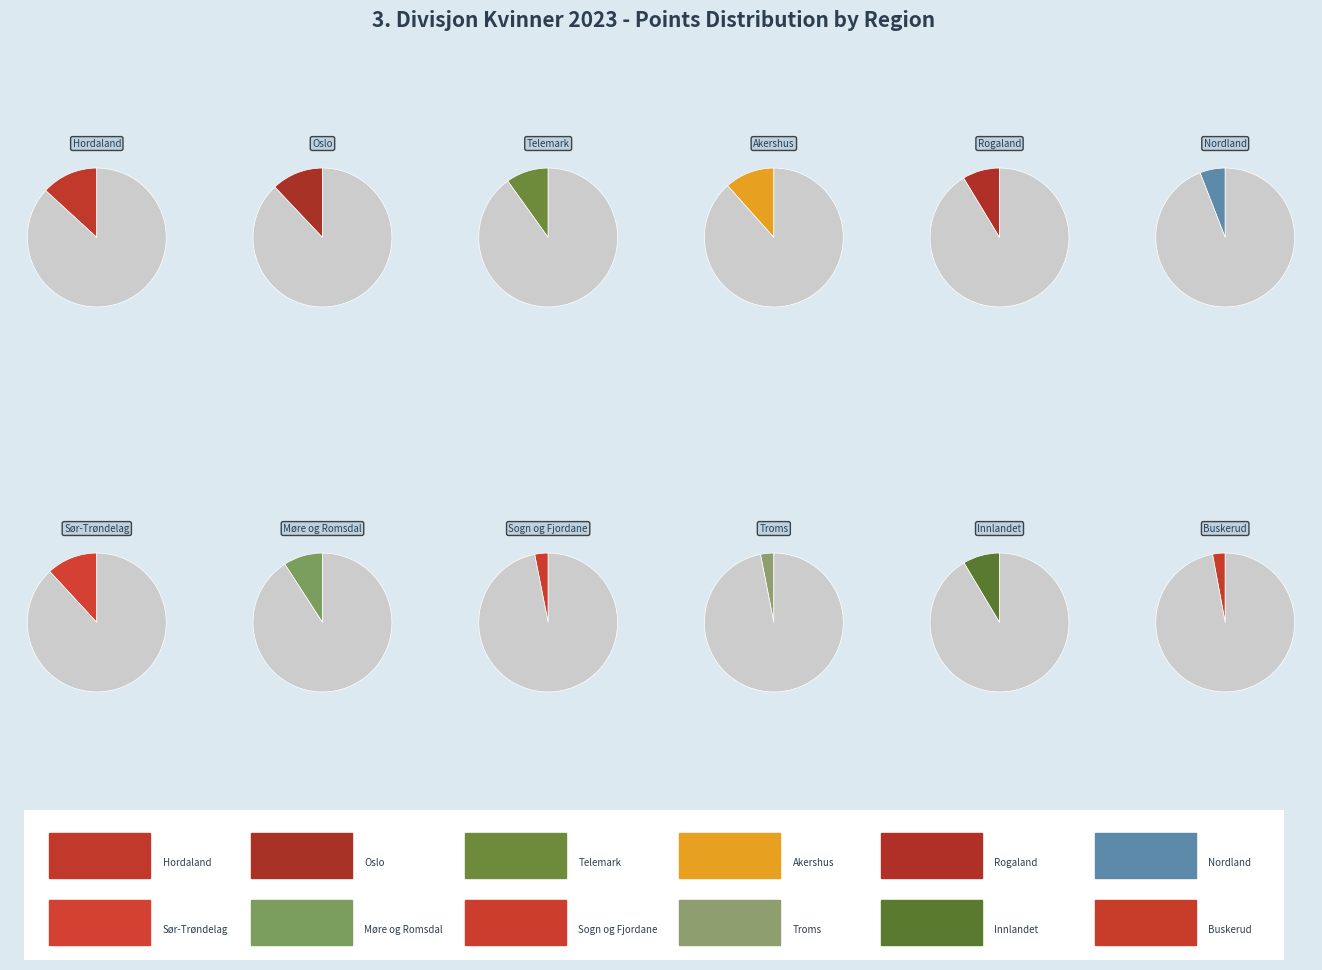

To the nearest percent, what is the difference between the largest and smallest slice percentages?

10%